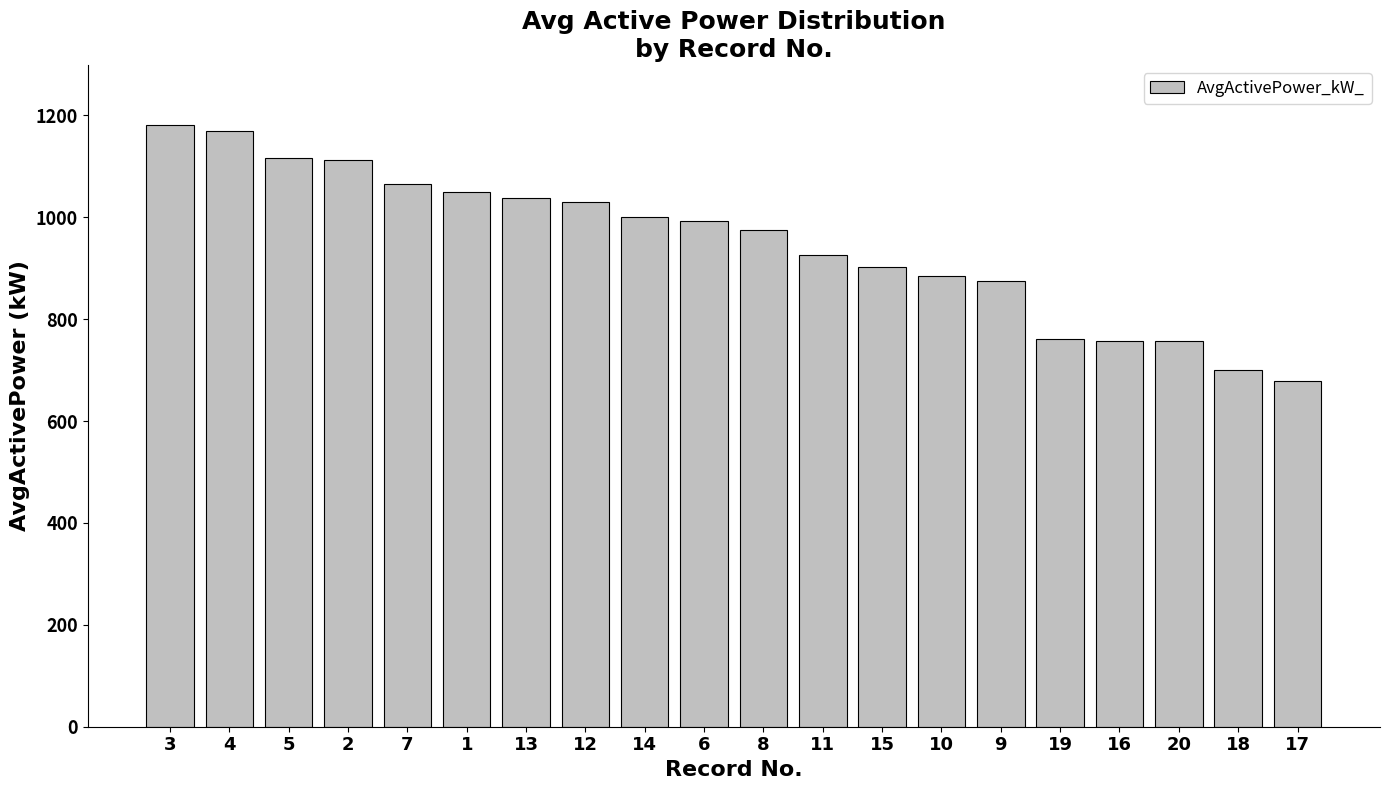

True or false: the data shows 1116.2 at 5.

True